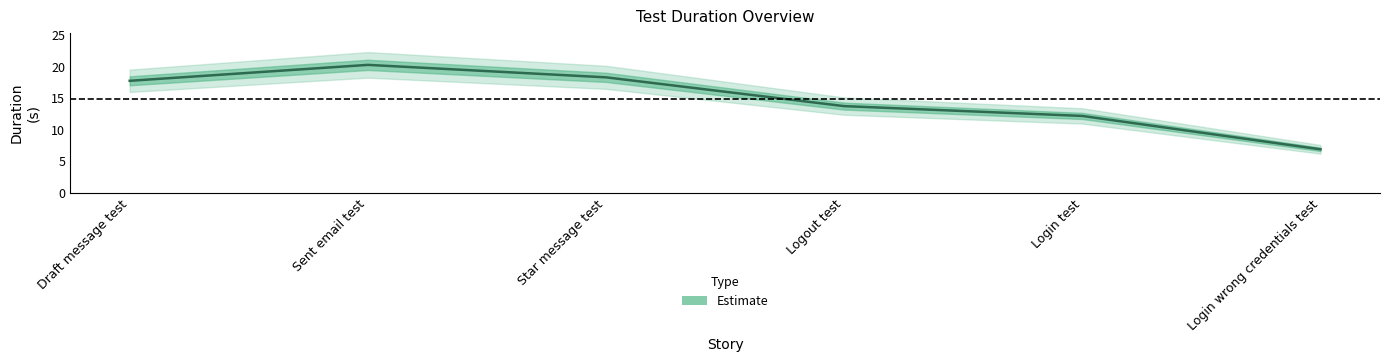

Rank the categories by value from lowest to highest.

Login wrong credentials test, Login test, Logout test, Draft message test, Star message test, Sent email test